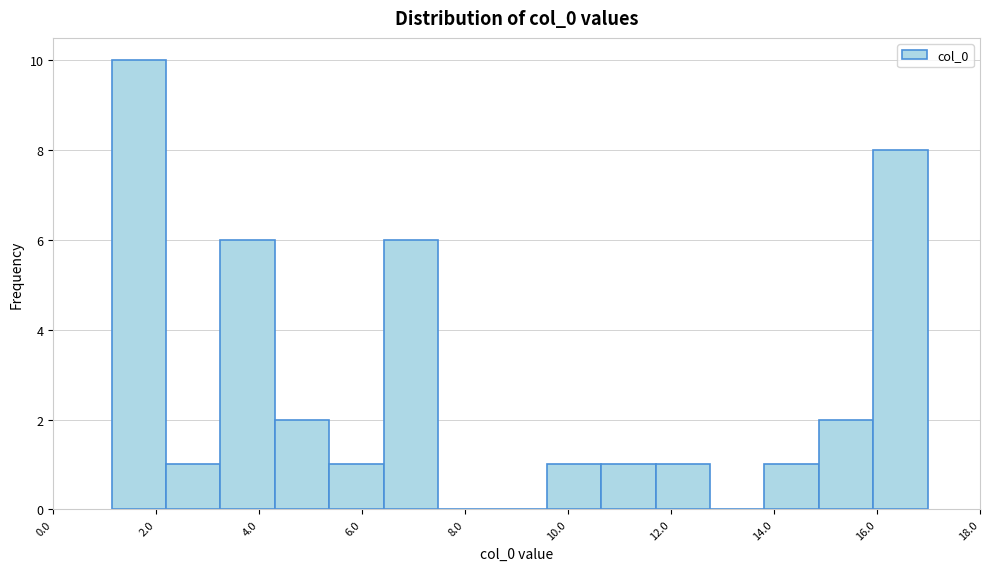

Reading left to right, list every bar in this chart as the range it spans on the x-axis followed by its height. Neither the bar edges nor the heights are printed on the chart, so give them approximately, as read against the axes.

1.2 to 2.2: 10
2.2 to 3.2: 1
3.2 to 4.4: 6
4.4 to 5.4: 2
5.4 to 6.4: 1
6.4 to 7.4: 6
7.4 to 8.6: 0
8.6 to 9.6: 0
9.6 to 10.6: 1
10.6 to 11.8: 1
11.8 to 12.8: 1
12.8 to 13.8: 0
13.8 to 14.8: 1
14.8 to 16.0: 2
16.0 to 17.0: 8